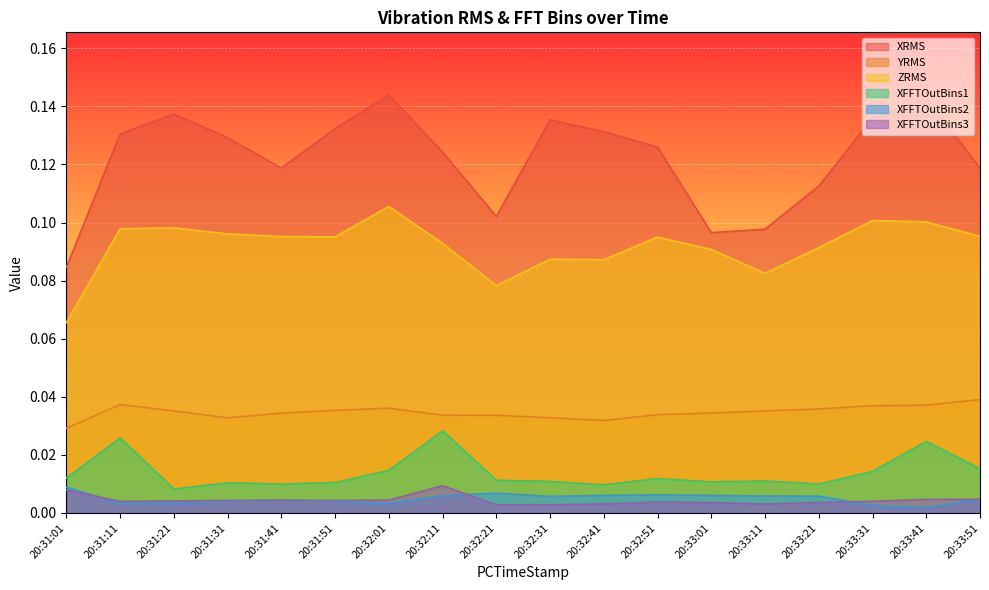

How many YRMS values are between 0 and 1?

18